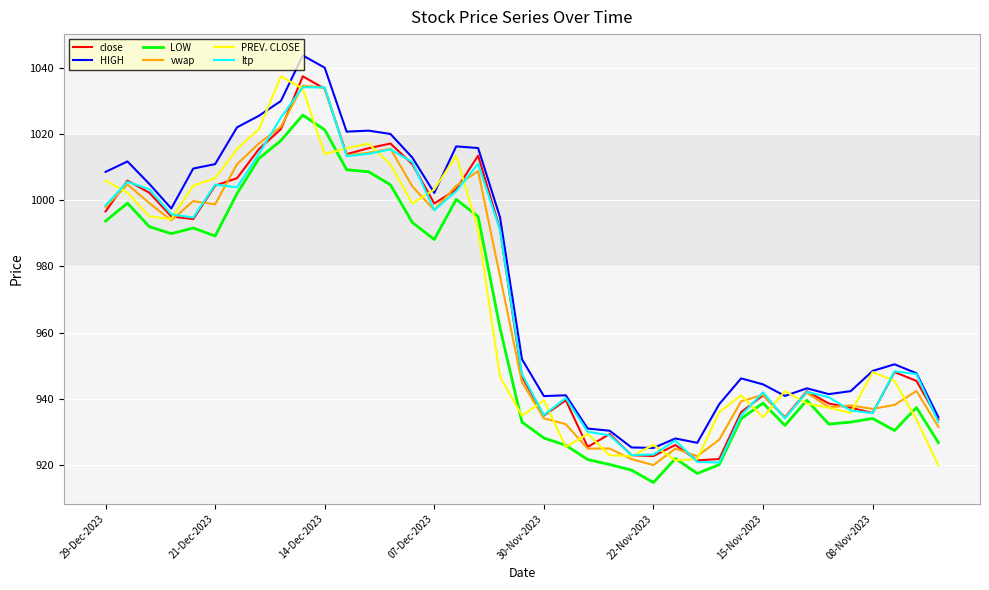

Which series has the largest total across all categories?

HIGH